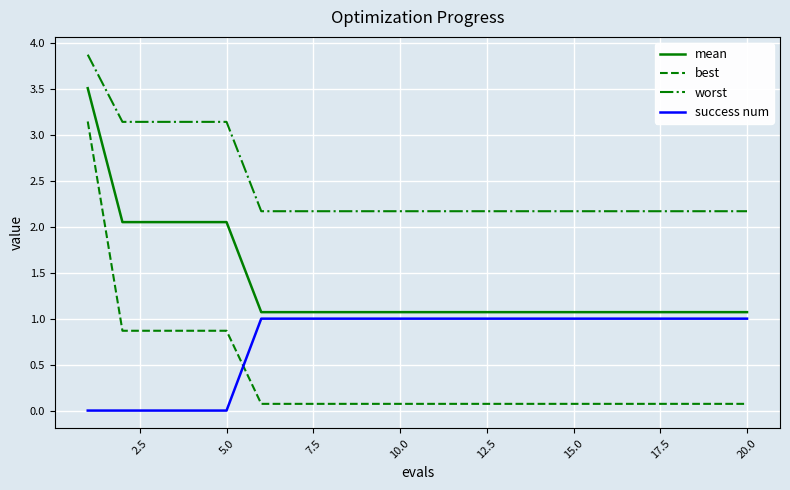

Which series has the largest total across all categories?

worst